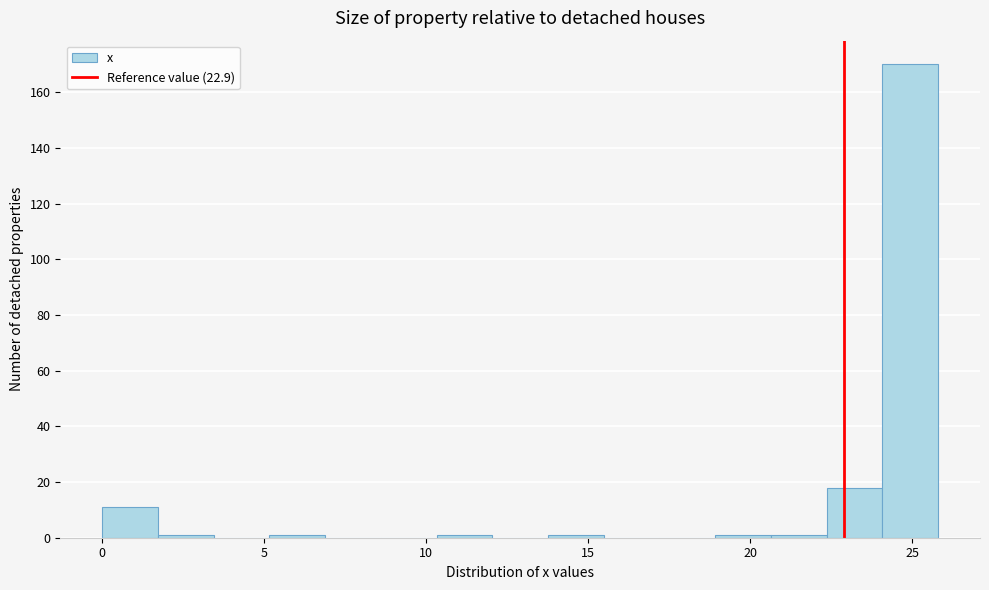

Read against the x-axis, roughly where is the centre of the tallest bar?

25.0